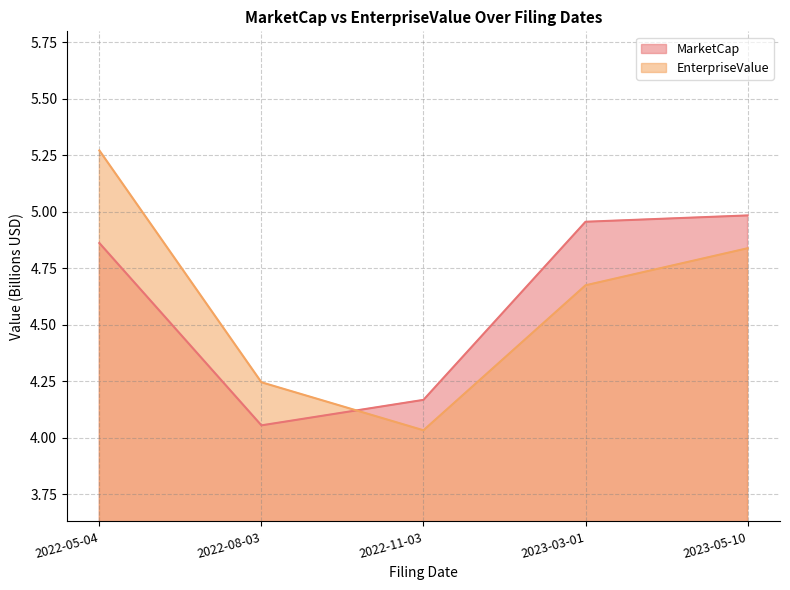

What is the minimum value shown in the chart?

4.0